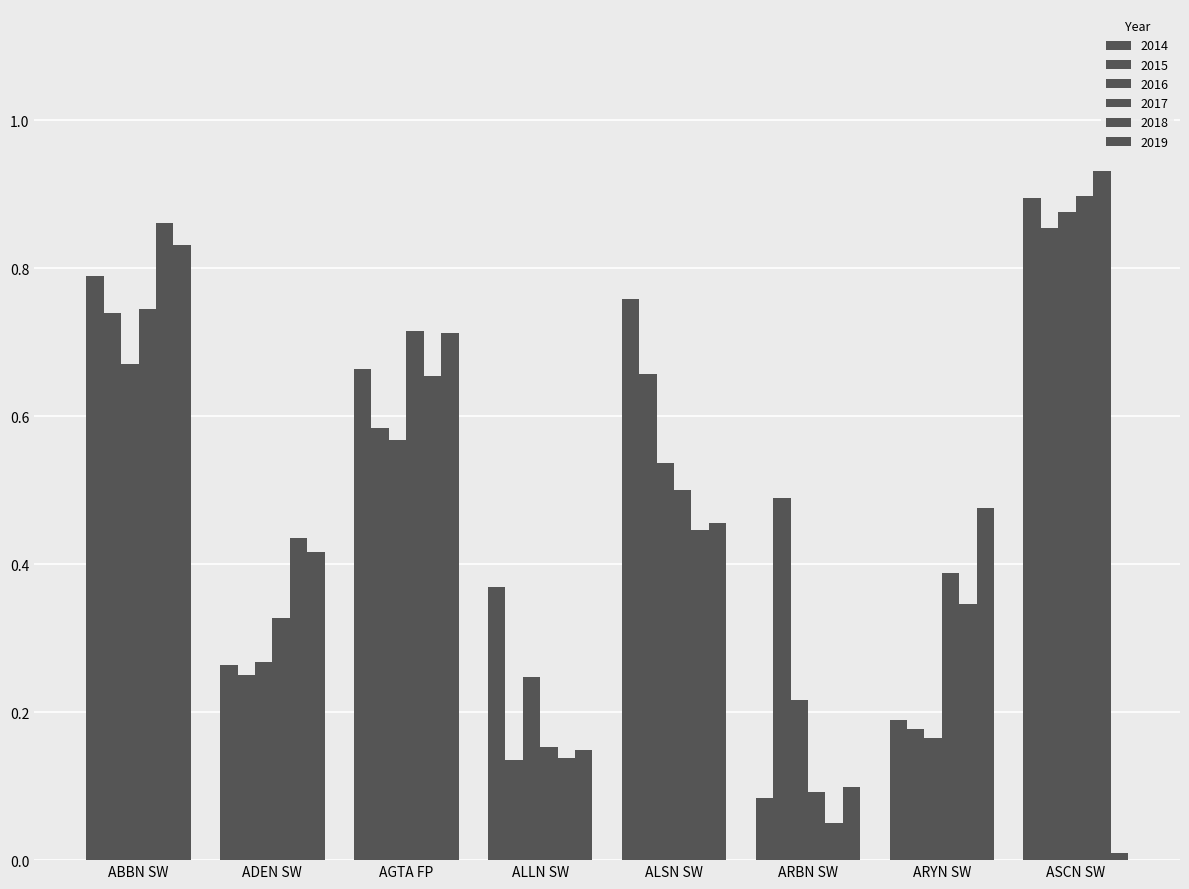

The 2017 series shows 0.3 at ALLN SW. True or false?

False